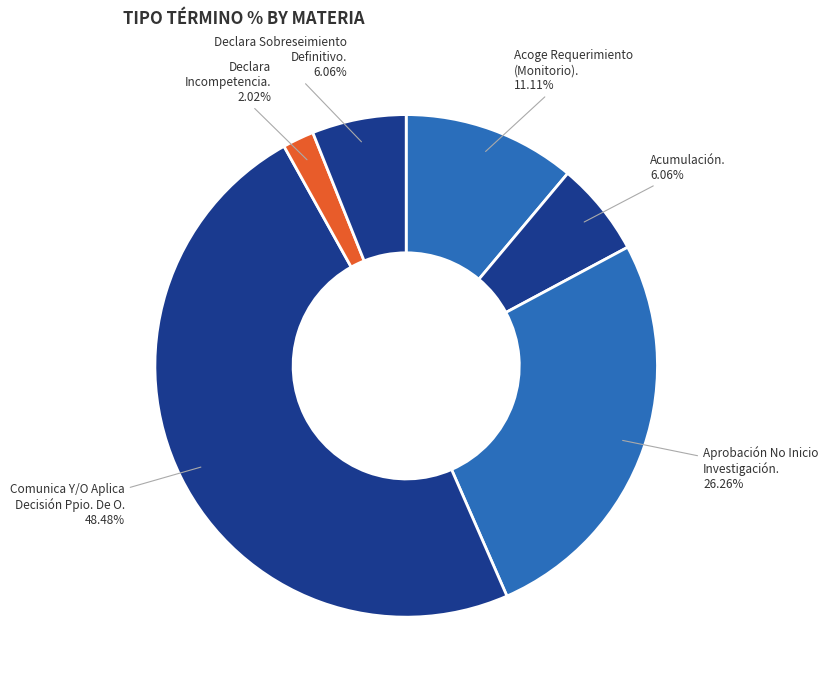

How many segments does this pie chart have?

6